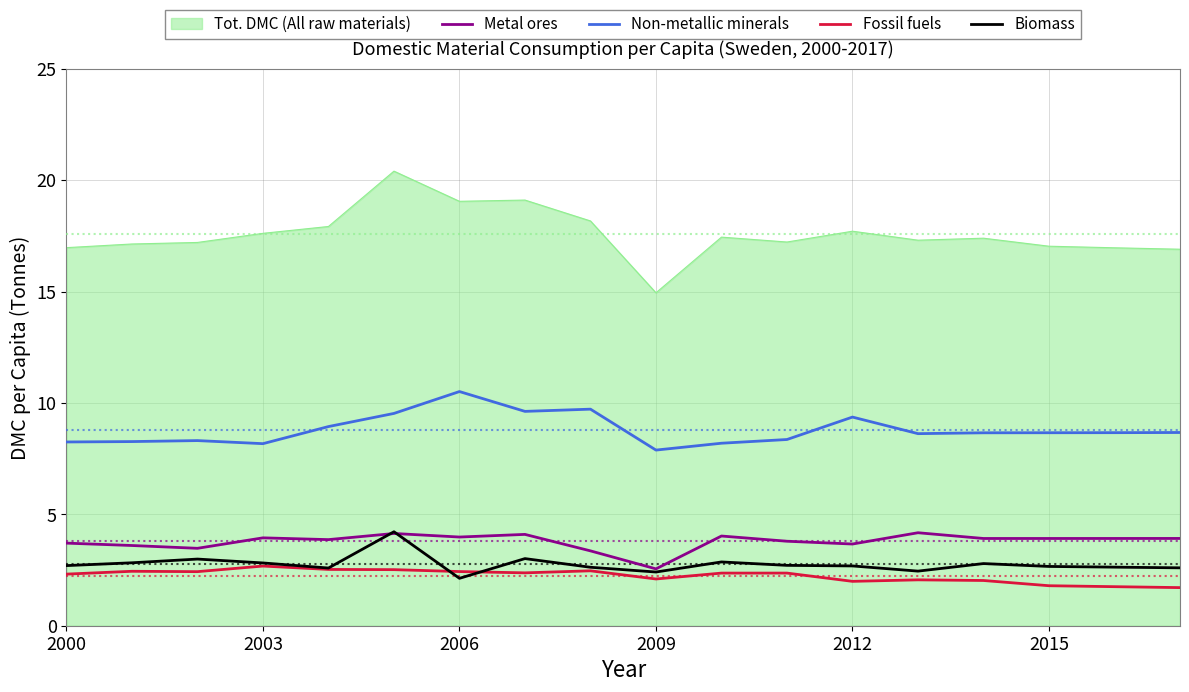

Which series has the largest total across all categories?

Tot. DMC (All raw materials)